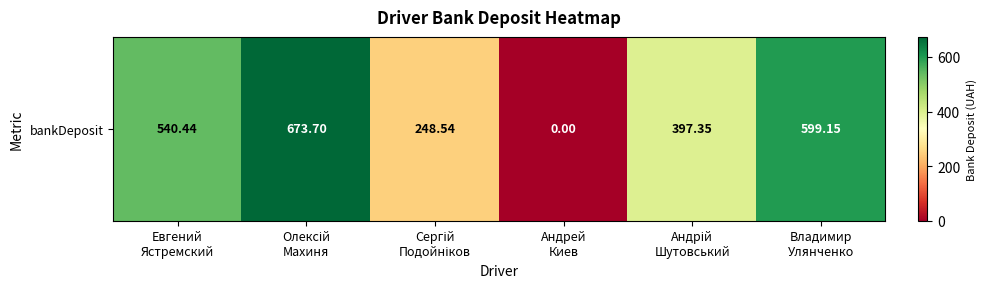

What is the average value?

409.9